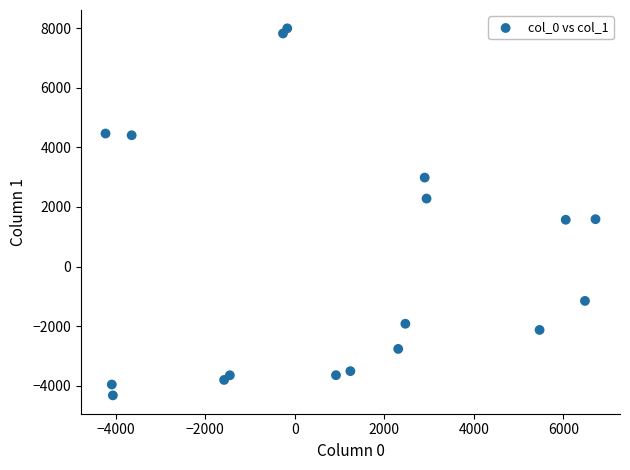

What is the range of X values (max minus min)?

10949.2